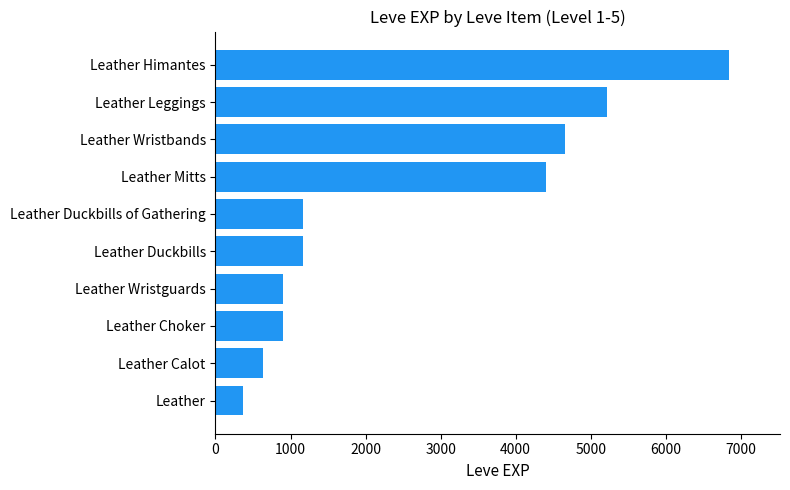

Reading top to bottom, extract all data points from this chart.

Leather Himantes=6840	Leather Leggings=5220	Leather Wristbands=4660	Leather Mitts=4410	Leather Duckbills of Gathering=1160	Leather Duckbills=1160	Leather Wristguards=900	Leather Choker=900	Leather Calot=630	Leather=370